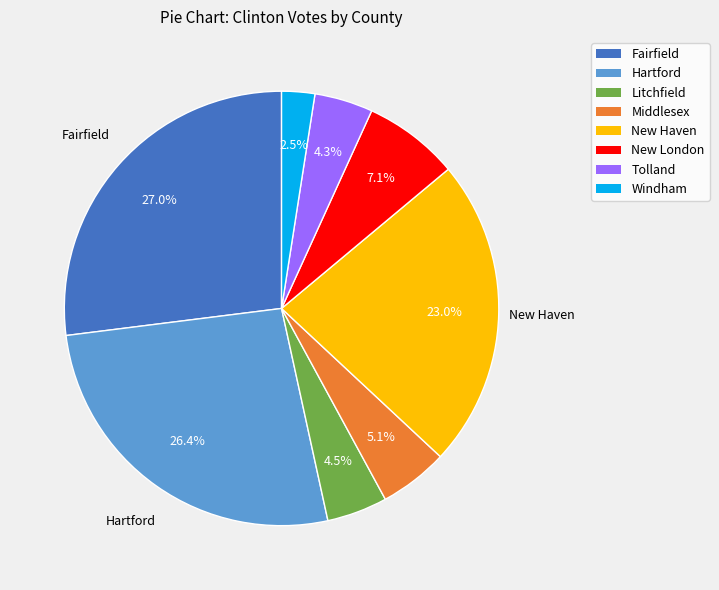

What percentage is NOT represented by Fairfield?

73.0%